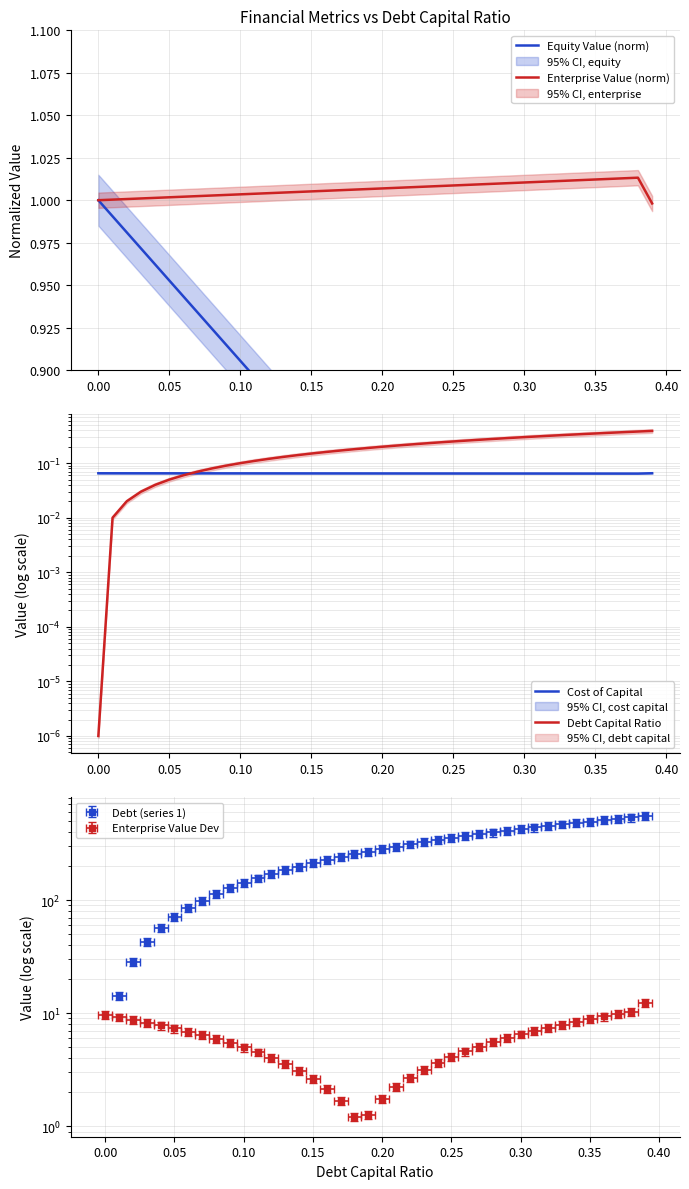

How many lines are shown in the chart?

4